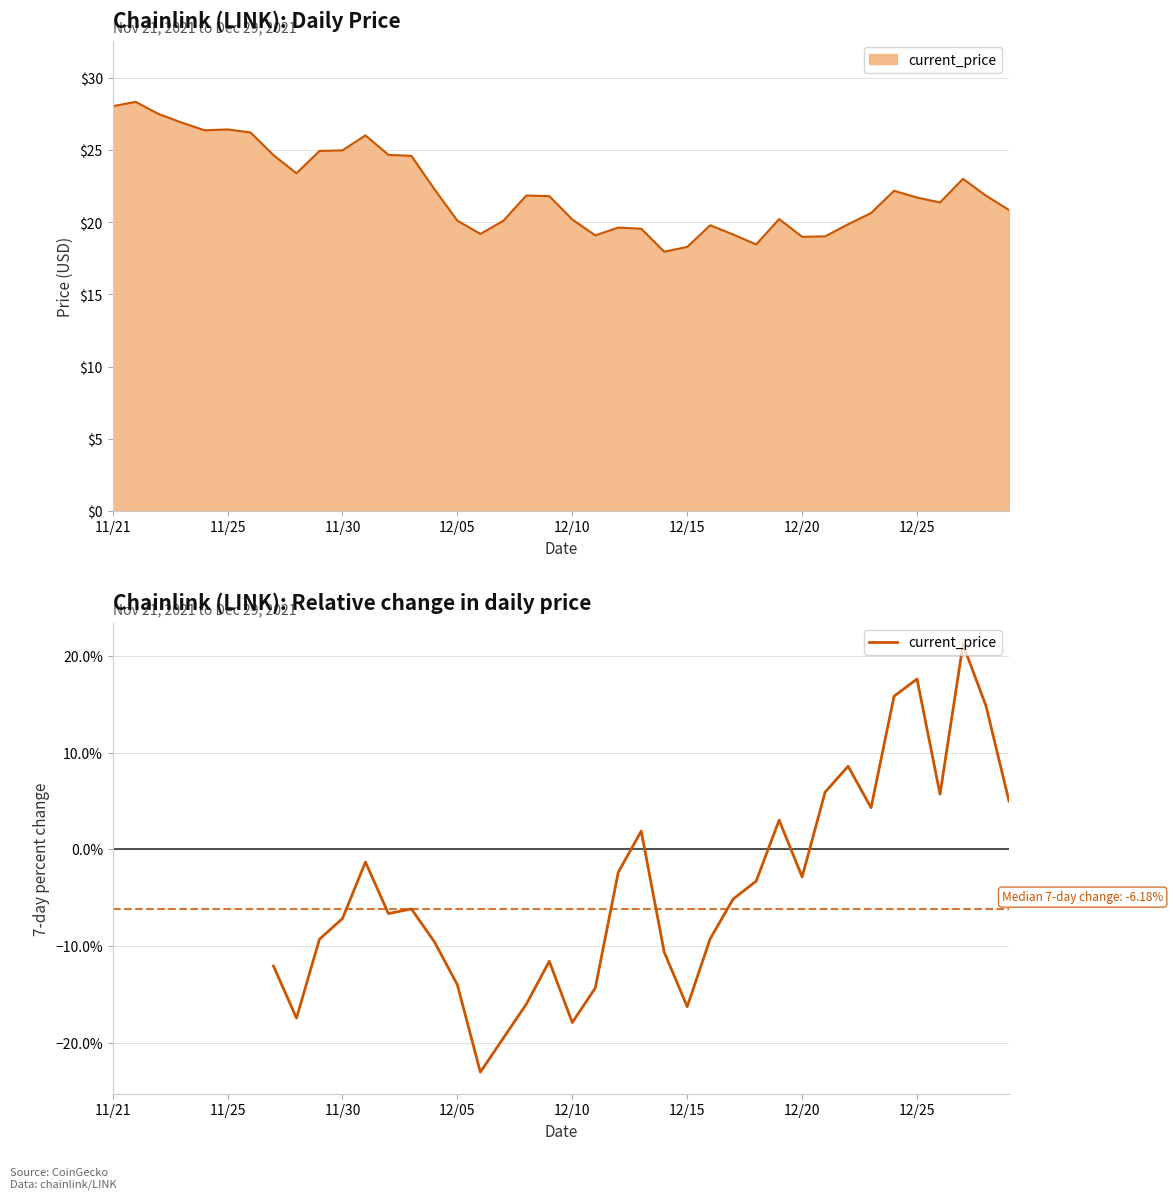

How many interior local valleys (lower than both neighbors) does the data have?

8